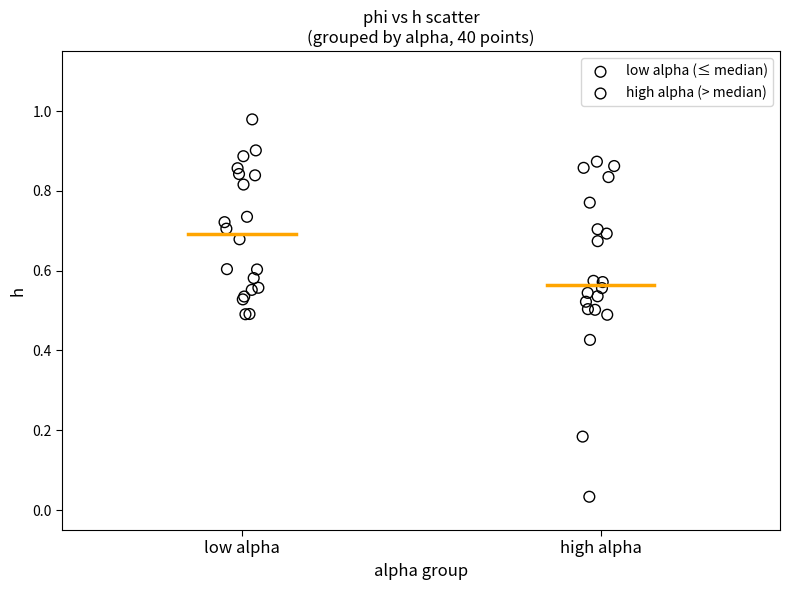

Which series reaches the maximum Y coordinate?

low alpha (≤ median)